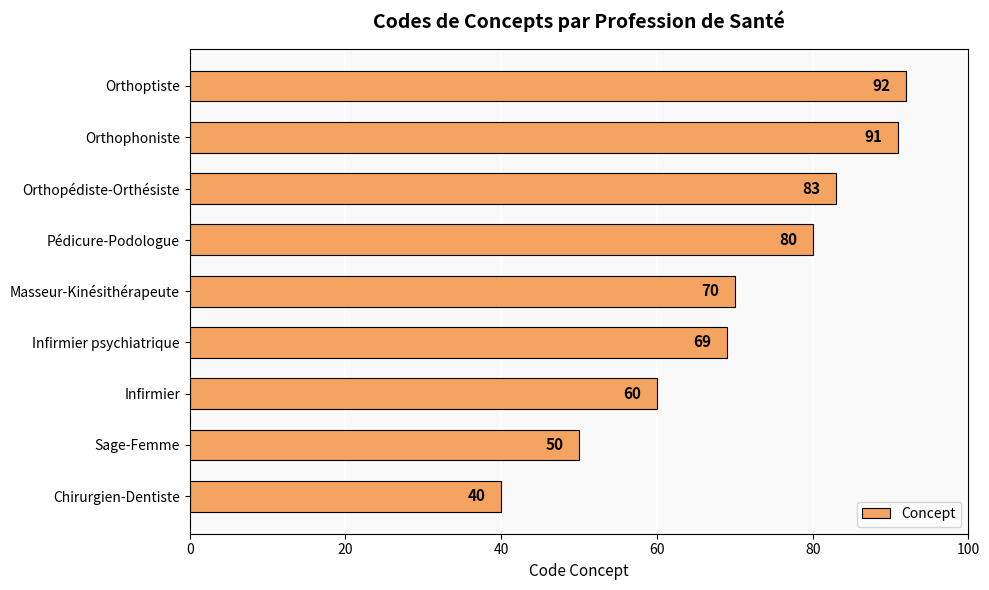

How many data points does each series have?

9